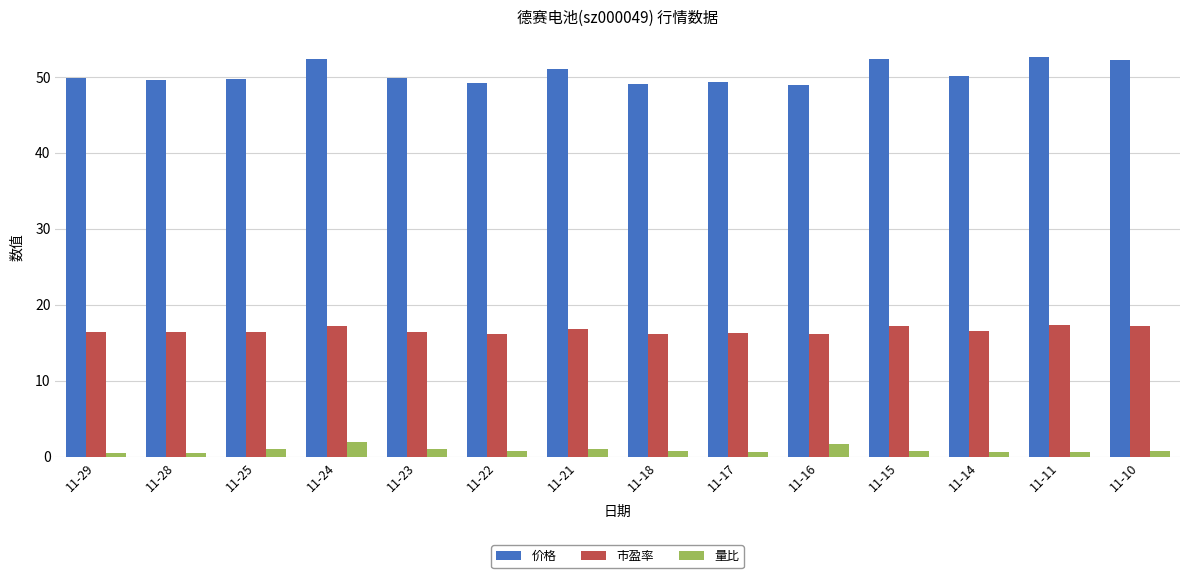

How many bars are there in each group?

3